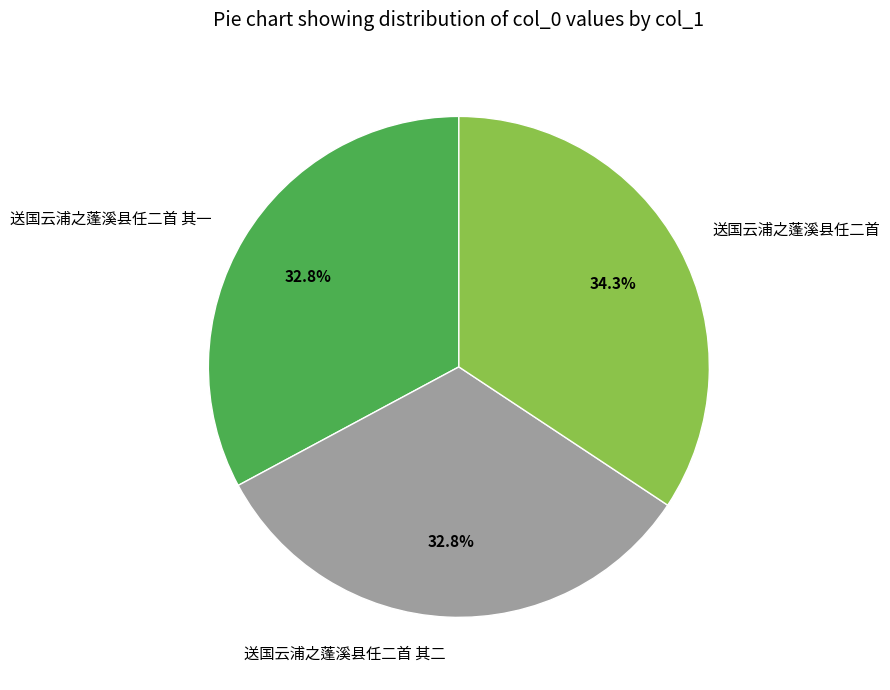

To the nearest percent, what portion does 送国云浦之蓬溪县任二首 其二 represent?

33%